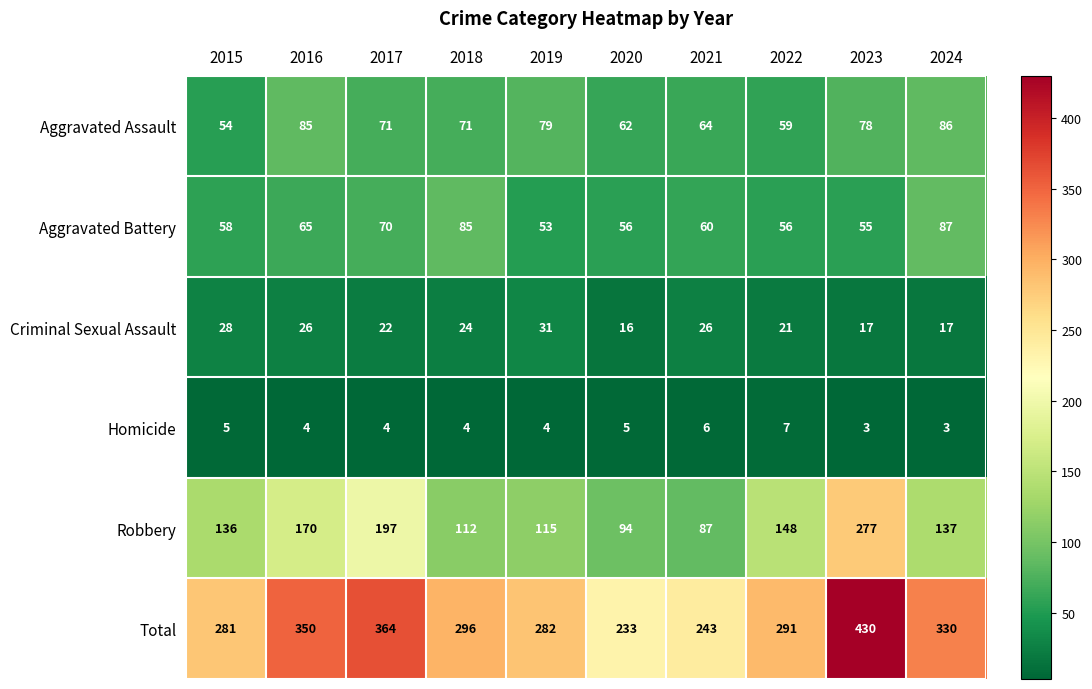

Between 2016 and 2017, which series saw the biggest shift?

Robbery